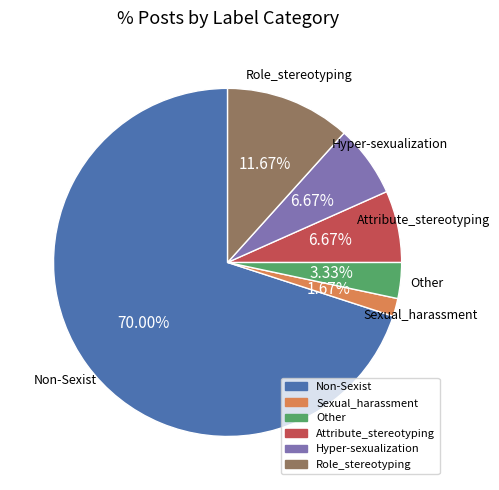

What is the total percentage of Role_stereotyping and Sexual_harassment?

13.3%